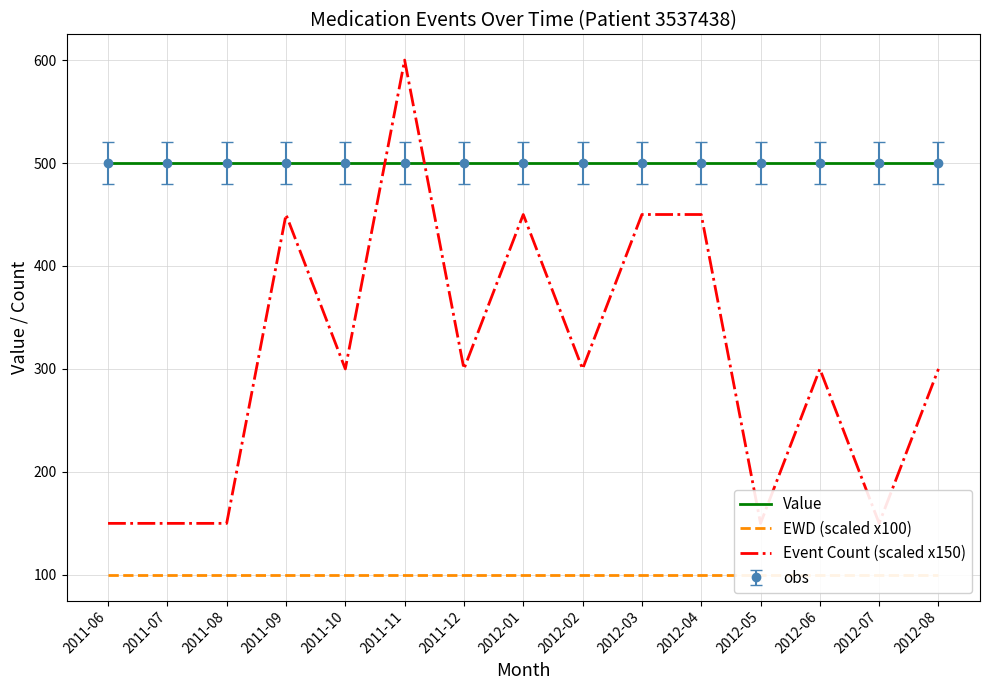

Which series has the largest range (max minus min)?

Event Count (scaled x150)